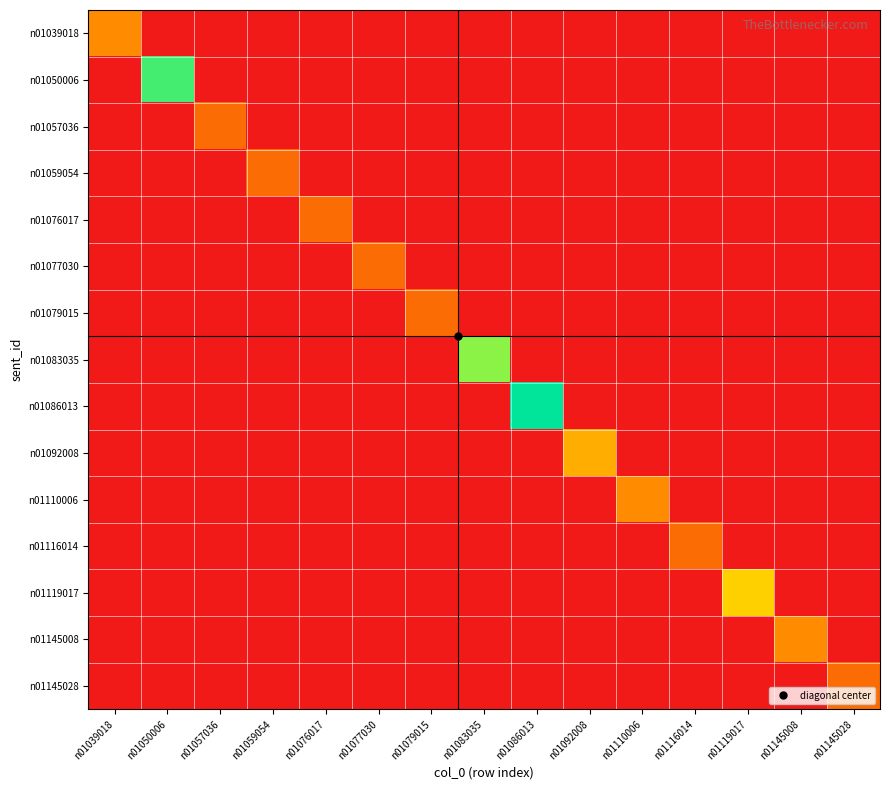

Reading left to right, list all the values displayed in this chart.

n01039018: n01039018=4	n01050006=0	n01057036=0	n01059054=0	n01076017=0	n01077030=0	n01079015=0	n01083035=0	n01086013=0	n01092008=0	n01110006=0	n01116014=0	n01119017=0	n01145008=0	n01145028=0
n01050006: n01039018=0	n01050006=10	n01057036=0	n01059054=0	n01076017=0	n01077030=0	n01079015=0	n01083035=0	n01086013=0	n01092008=0	n01110006=0	n01116014=0	n01119017=0	n01145008=0	n01145028=0
n01057036: n01039018=0	n01050006=0	n01057036=3	n01059054=0	n01076017=0	n01077030=0	n01079015=0	n01083035=0	n01086013=0	n01092008=0	n01110006=0	n01116014=0	n01119017=0	n01145008=0	n01145028=0
n01059054: n01039018=0	n01050006=0	n01057036=0	n01059054=3	n01076017=0	n01077030=0	n01079015=0	n01083035=0	n01086013=0	n01092008=0	n01110006=0	n01116014=0	n01119017=0	n01145008=0	n01145028=0
n01076017: n01039018=0	n01050006=0	n01057036=0	n01059054=0	n01076017=3	n01077030=0	n01079015=0	n01083035=0	n01086013=0	n01092008=0	n01110006=0	n01116014=0	n01119017=0	n01145008=0	n01145028=0
n01077030: n01039018=0	n01050006=0	n01057036=0	n01059054=0	n01076017=0	n01077030=3	n01079015=0	n01083035=0	n01086013=0	n01092008=0	n01110006=0	n01116014=0	n01119017=0	n01145008=0	n01145028=0
n01079015: n01039018=0	n01050006=0	n01057036=0	n01059054=0	n01076017=0	n01077030=0	n01079015=3	n01083035=0	n01086013=0	n01092008=0	n01110006=0	n01116014=0	n01119017=0	n01145008=0	n01145028=0
n01083035: n01039018=0	n01050006=0	n01057036=0	n01059054=0	n01076017=0	n01077030=0	n01079015=0	n01083035=9	n01086013=0	n01092008=0	n01110006=0	n01116014=0	n01119017=0	n01145008=0	n01145028=0
n01086013: n01039018=0	n01050006=0	n01057036=0	n01059054=0	n01076017=0	n01077030=0	n01079015=0	n01083035=0	n01086013=11	n01092008=0	n01110006=0	n01116014=0	n01119017=0	n01145008=0	n01145028=0
n01092008: n01039018=0	n01050006=0	n01057036=0	n01059054=0	n01076017=0	n01077030=0	n01079015=0	n01083035=0	n01086013=0	n01092008=5	n01110006=0	n01116014=0	n01119017=0	n01145008=0	n01145028=0
n01110006: n01039018=0	n01050006=0	n01057036=0	n01059054=0	n01076017=0	n01077030=0	n01079015=0	n01083035=0	n01086013=0	n01092008=0	n01110006=4	n01116014=0	n01119017=0	n01145008=0	n01145028=0
n01116014: n01039018=0	n01050006=0	n01057036=0	n01059054=0	n01076017=0	n01077030=0	n01079015=0	n01083035=0	n01086013=0	n01092008=0	n01110006=0	n01116014=3	n01119017=0	n01145008=0	n01145028=0
n01119017: n01039018=0	n01050006=0	n01057036=0	n01059054=0	n01076017=0	n01077030=0	n01079015=0	n01083035=0	n01086013=0	n01092008=0	n01110006=0	n01116014=0	n01119017=6	n01145008=0	n01145028=0
n01145008: n01039018=0	n01050006=0	n01057036=0	n01059054=0	n01076017=0	n01077030=0	n01079015=0	n01083035=0	n01086013=0	n01092008=0	n01110006=0	n01116014=0	n01119017=0	n01145008=4	n01145028=0
n01145028: n01039018=0	n01050006=0	n01057036=0	n01059054=0	n01076017=0	n01077030=0	n01079015=0	n01083035=0	n01086013=0	n01092008=0	n01110006=0	n01116014=0	n01119017=0	n01145008=0	n01145028=3